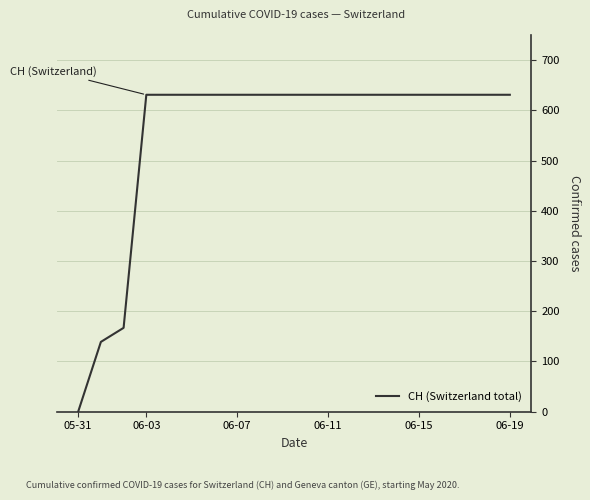

What is the maximum value shown in the chart?

631